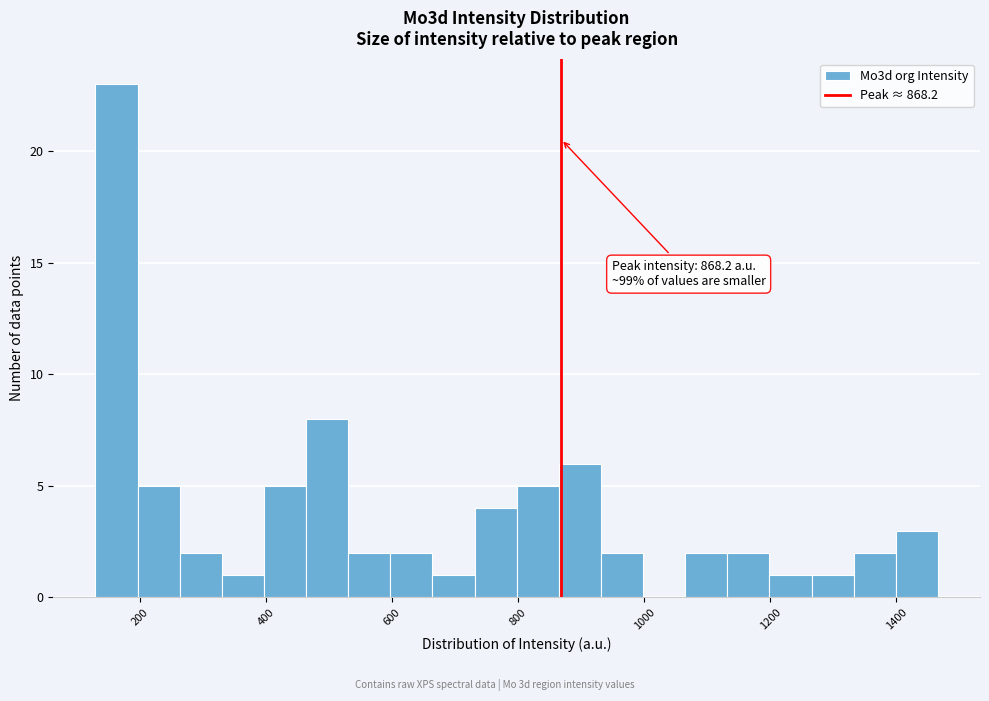

Around what value on the x-axis is the tallest bar? Give the approximate position of its centre, as read against the axis.

160